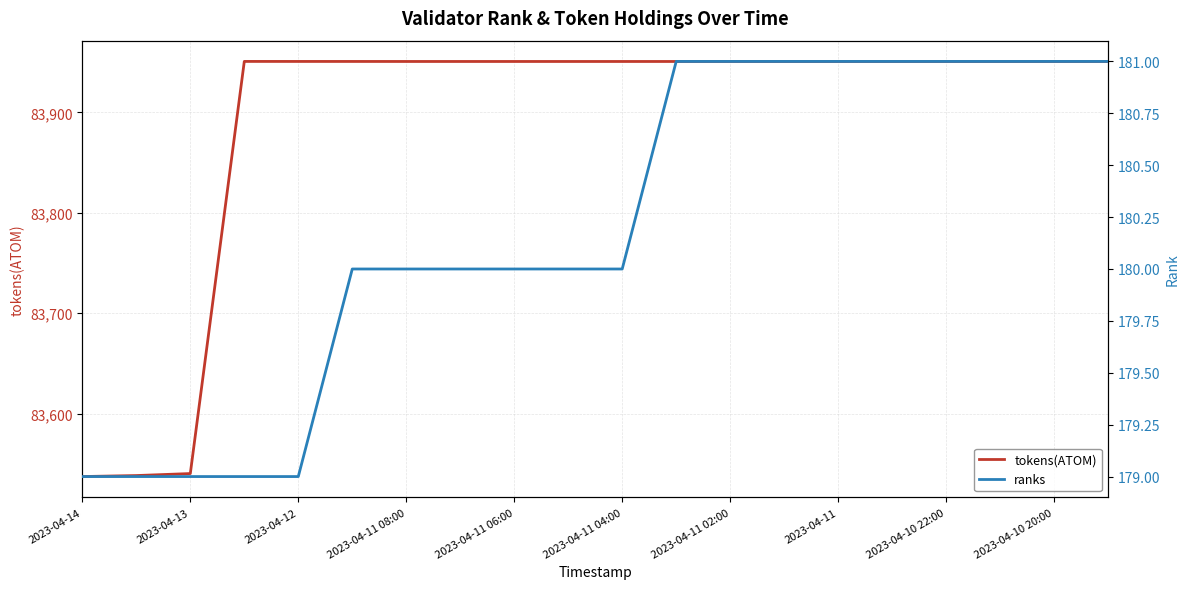

In tokens(ATOM), how many points are higher than both neighbors (excluding endpoints)?

1